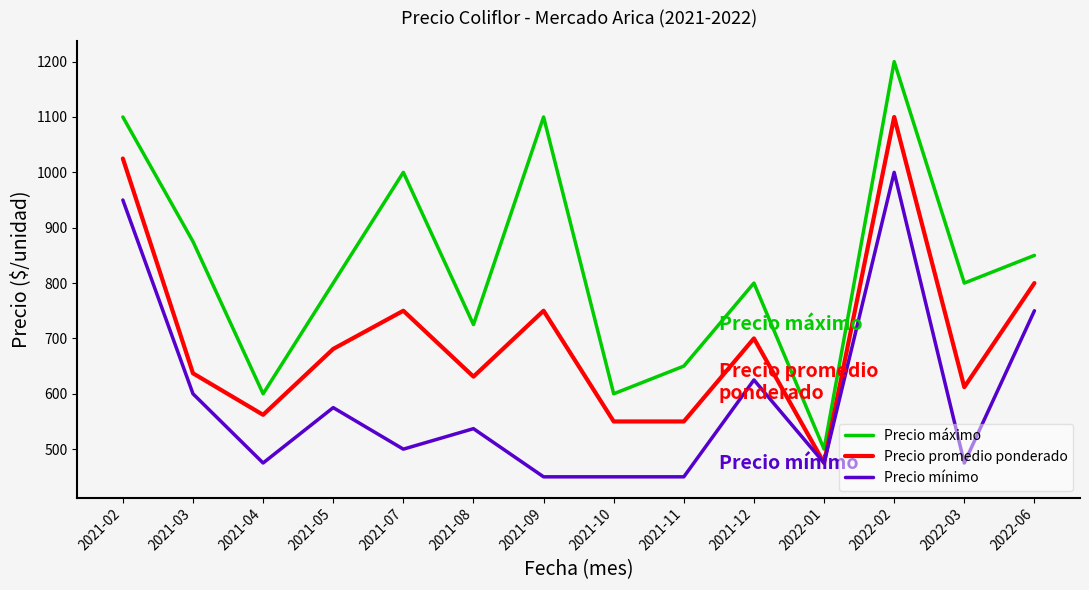

Which series changed the most between 2021-04 and 2021-12?

Precio máximo